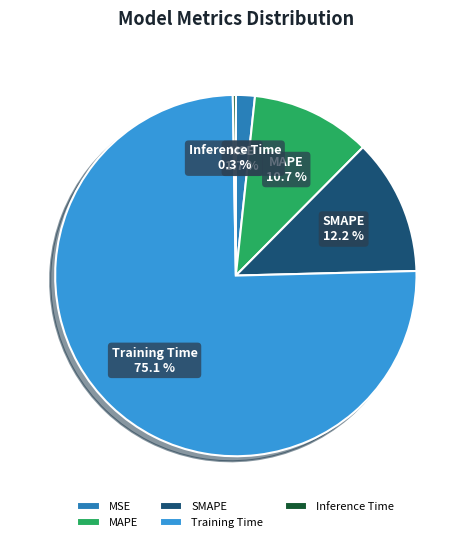

The MAPE slice represents 11% of the pie. True or false?

True